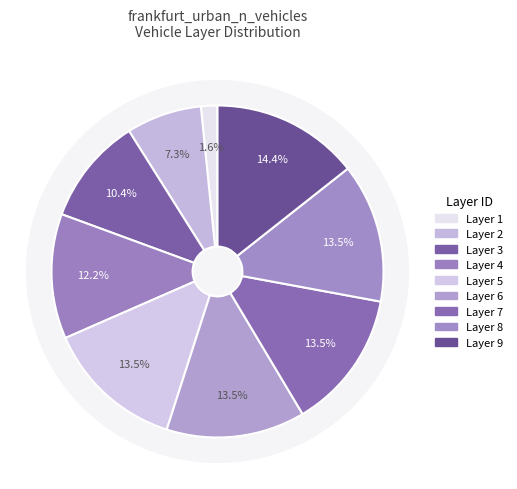

Rank the categories by value from highest to lowest.

9, 8, 7, 6, 5, 4, 3, 2, 1